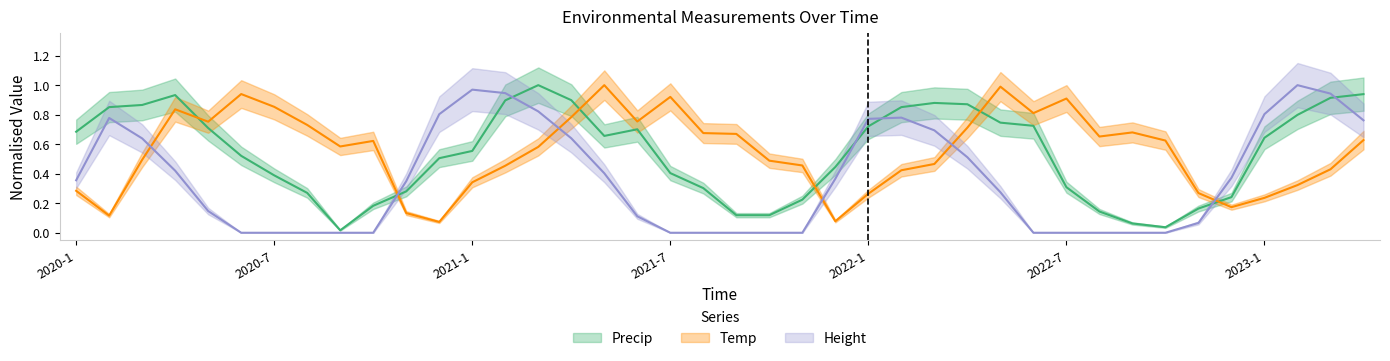

Between which two adjacent categories do Temp and Height first intersect?

2020-3 and 2020-4